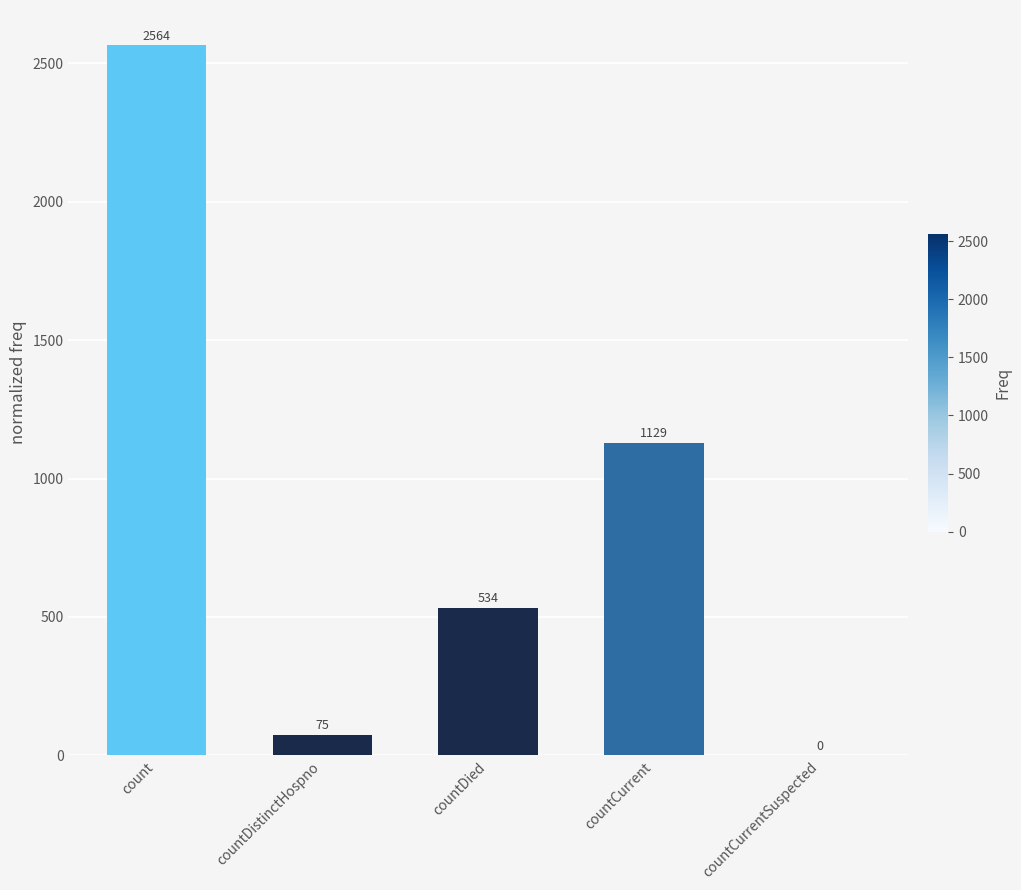

What is the change in value from count to countCurrent?

-1435